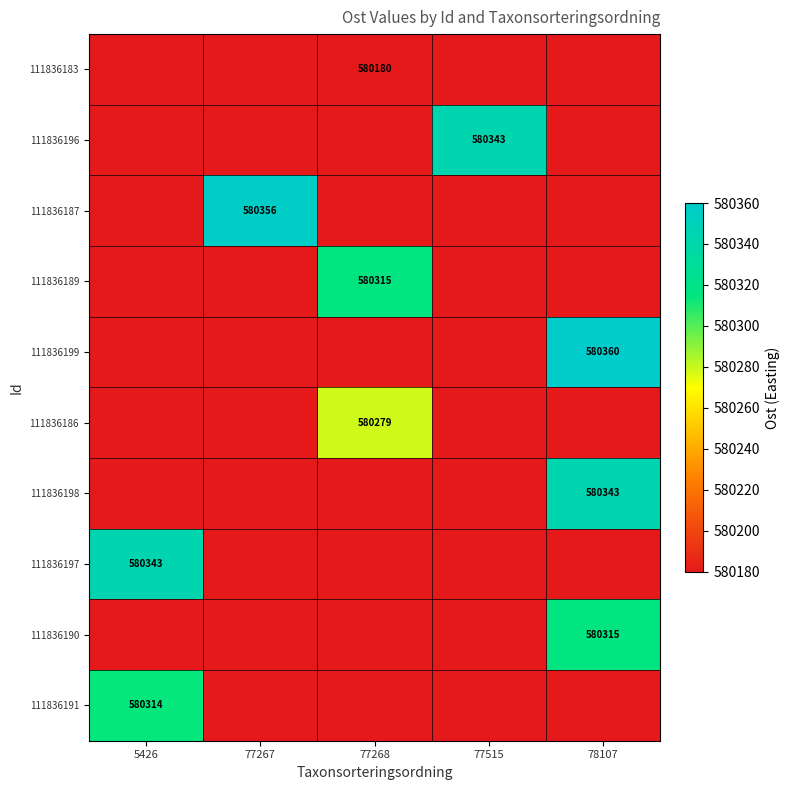

At how many categories does at least one series exceed 580355?

2